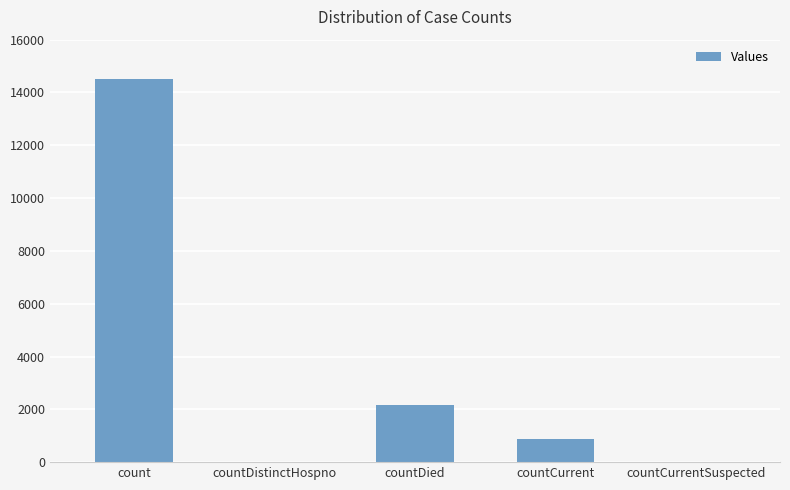

At which category does the chart reach its peak across all series?

count